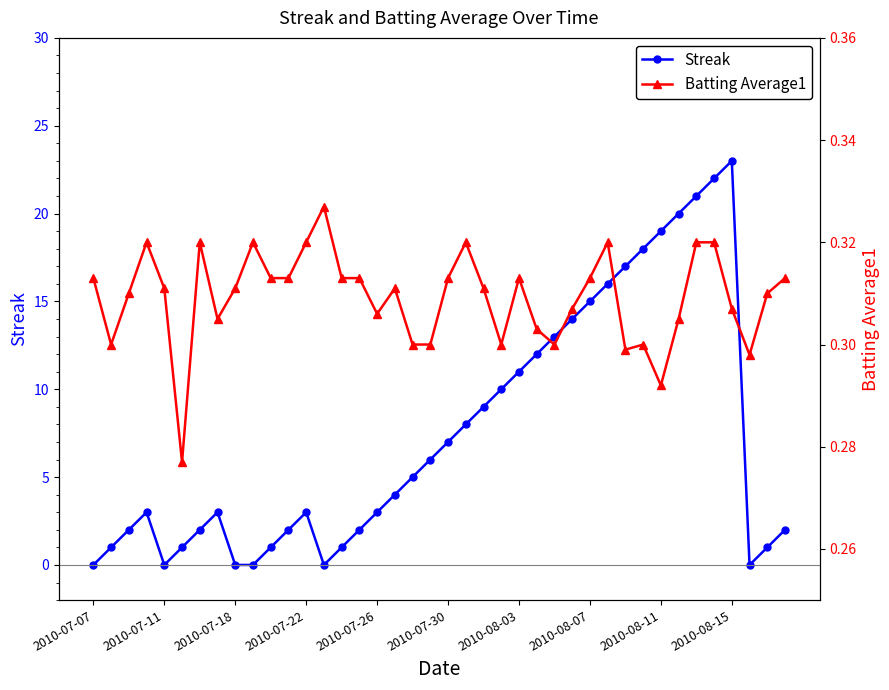

How many data points does each series have?

40